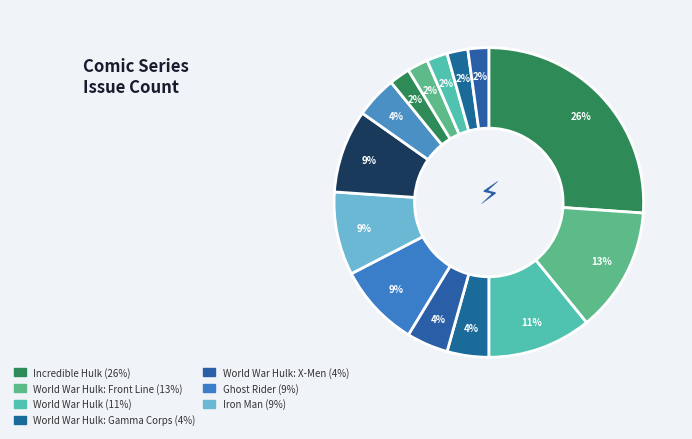

Count the number of slices in the pie.

14